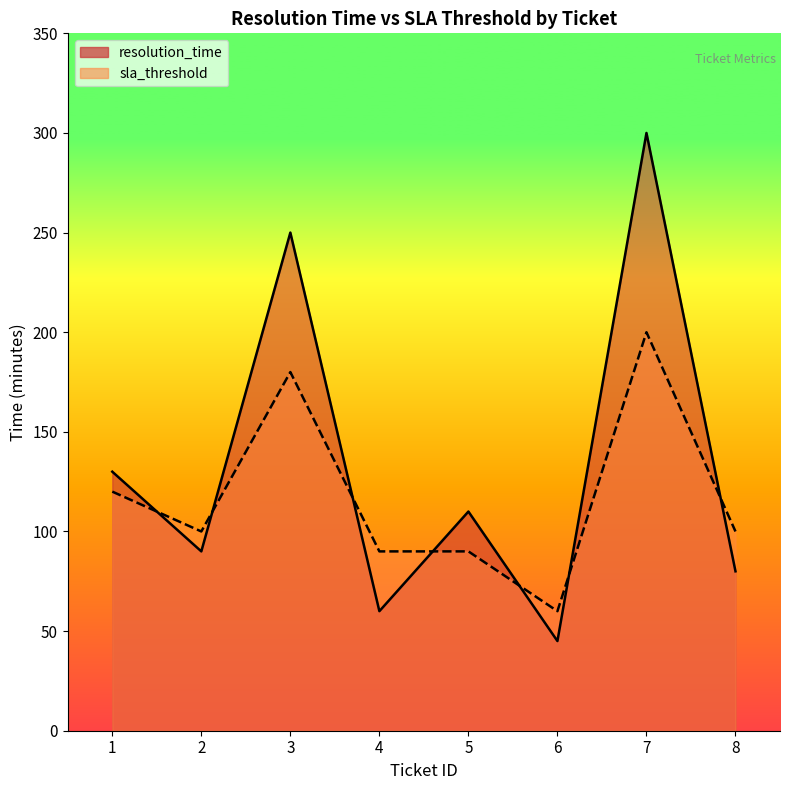

The resolution_time series shows 300 at 7. True or false?

True